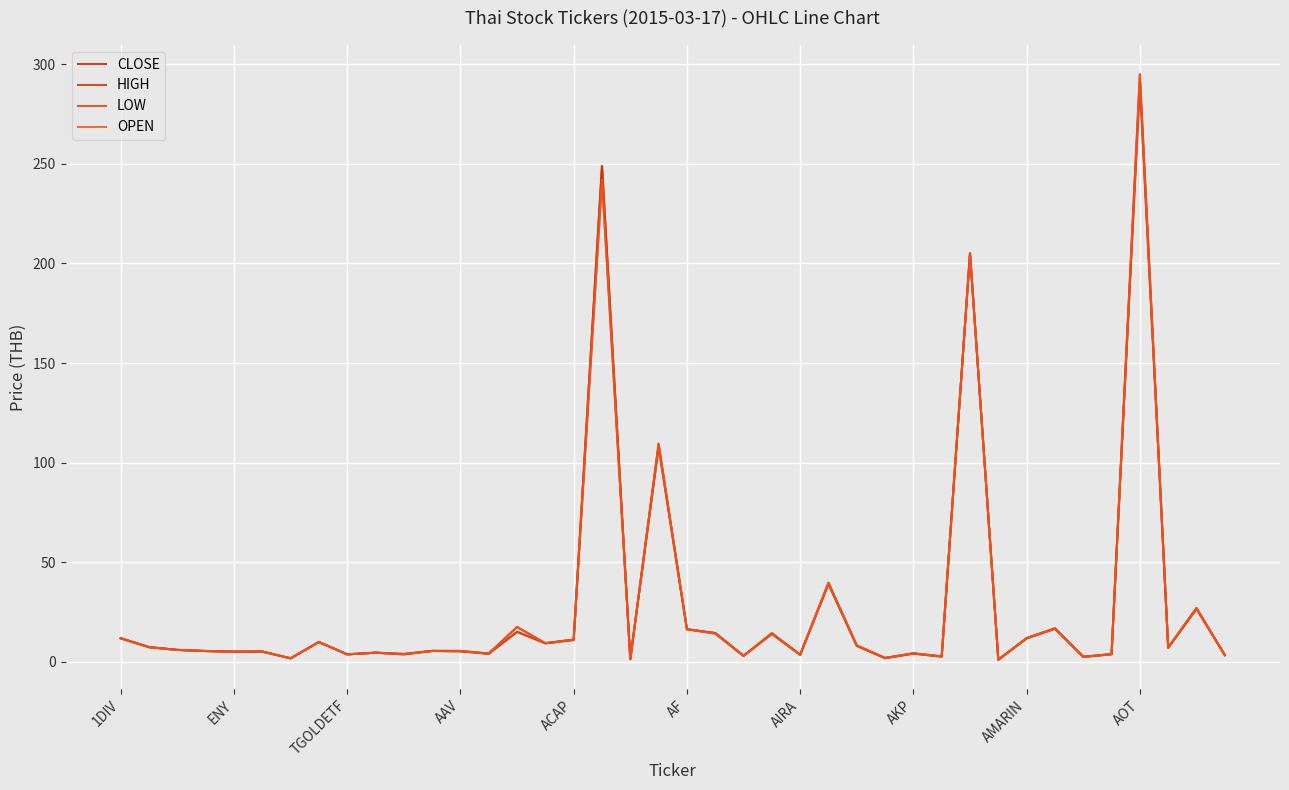

Does the chart display data point markers on the line(s)?

No